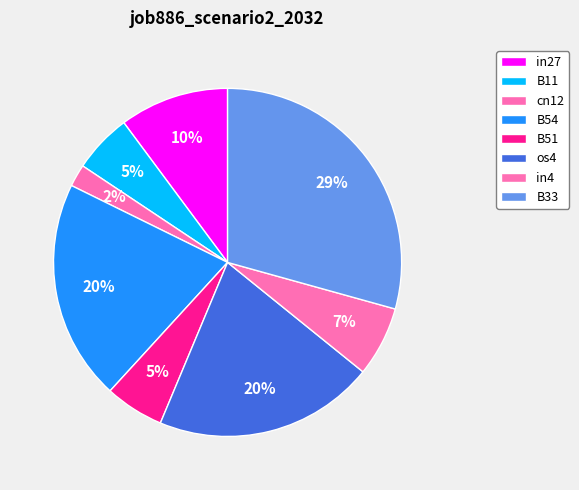

Count the number of slices in the pie.

8